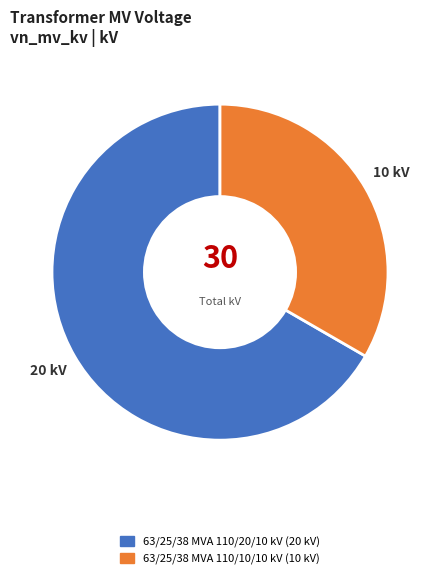

Do 63/25/38 MVA 110/10/10 kV and 63/25/38 MVA 110/20/10 kV together represent more than half of the pie?

Yes